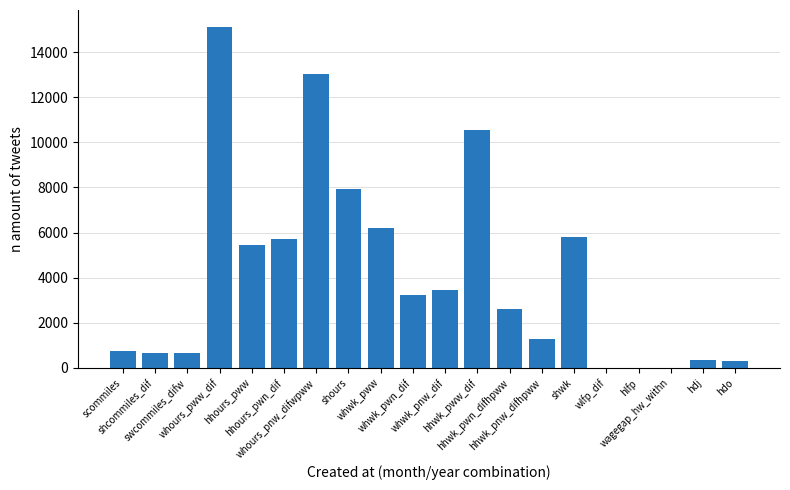

What is the sum of all values?

82988.6